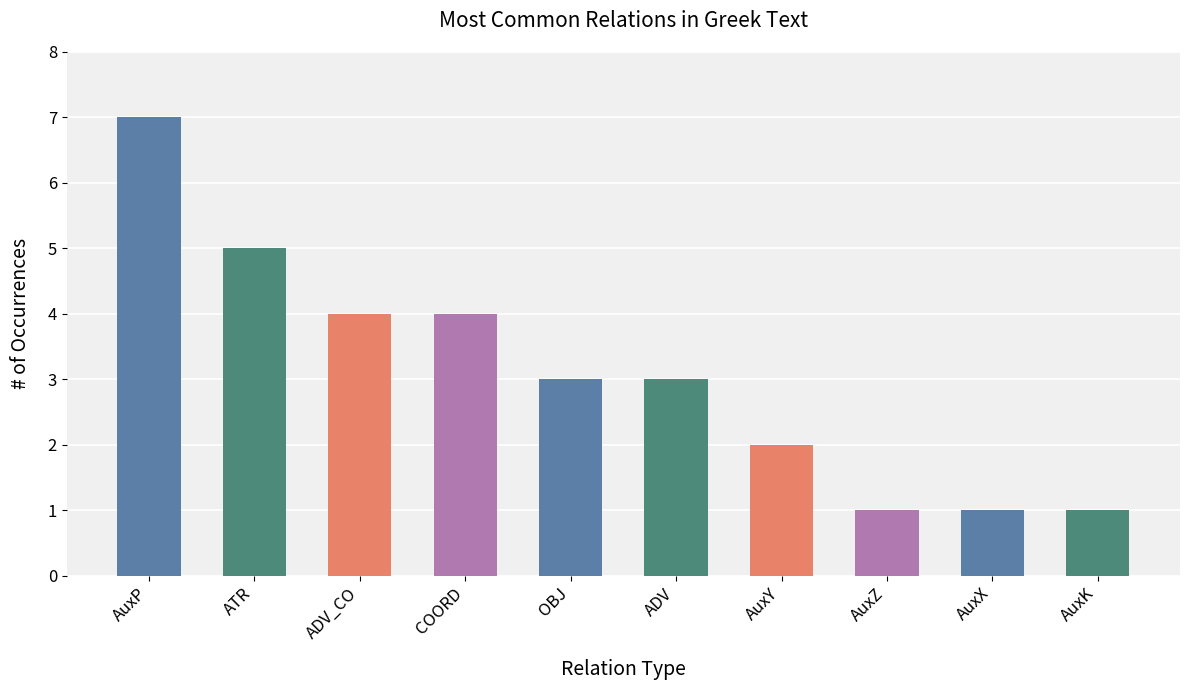

Count the number of categories in the chart.

10